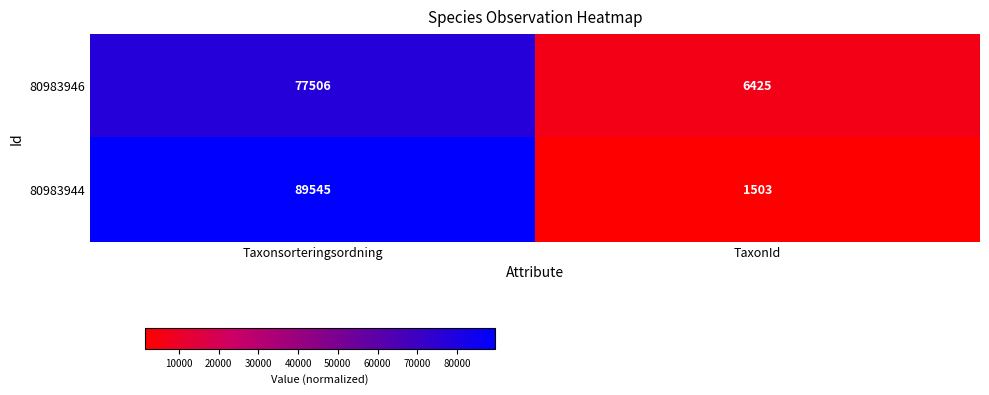

What is the minimum value shown in the chart?

1503